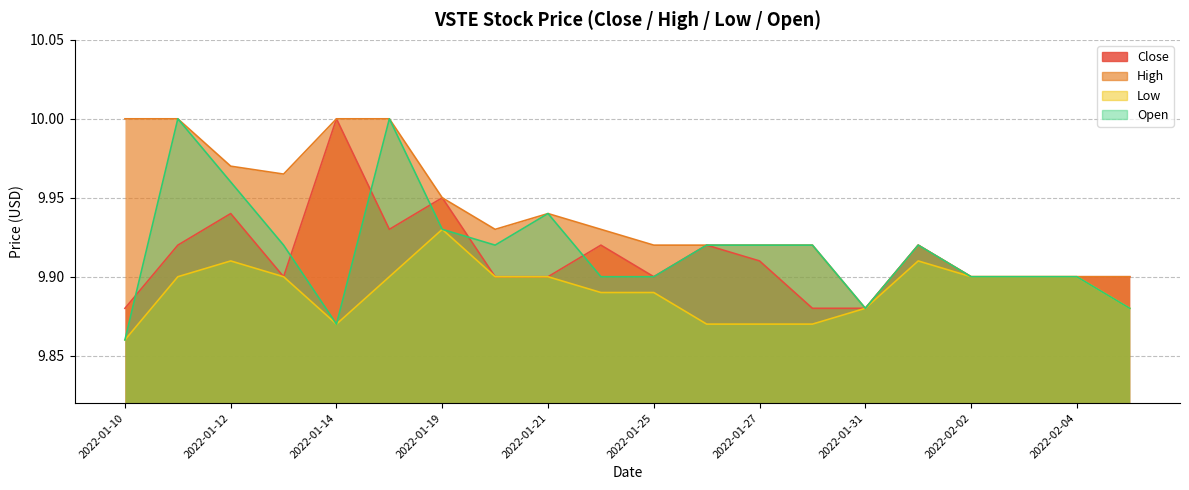

What is the average value of the High series?

9.9